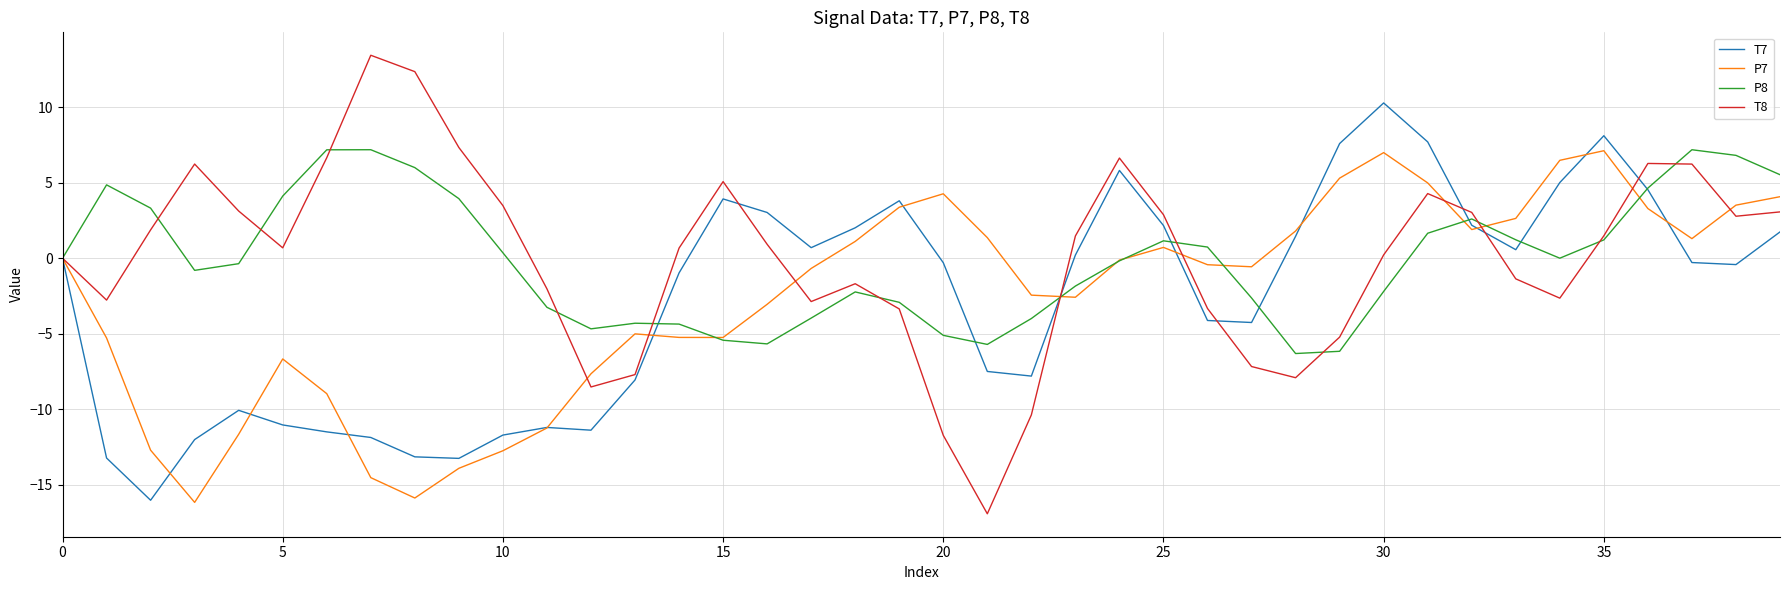

What is the maximum value for T8?

13.4